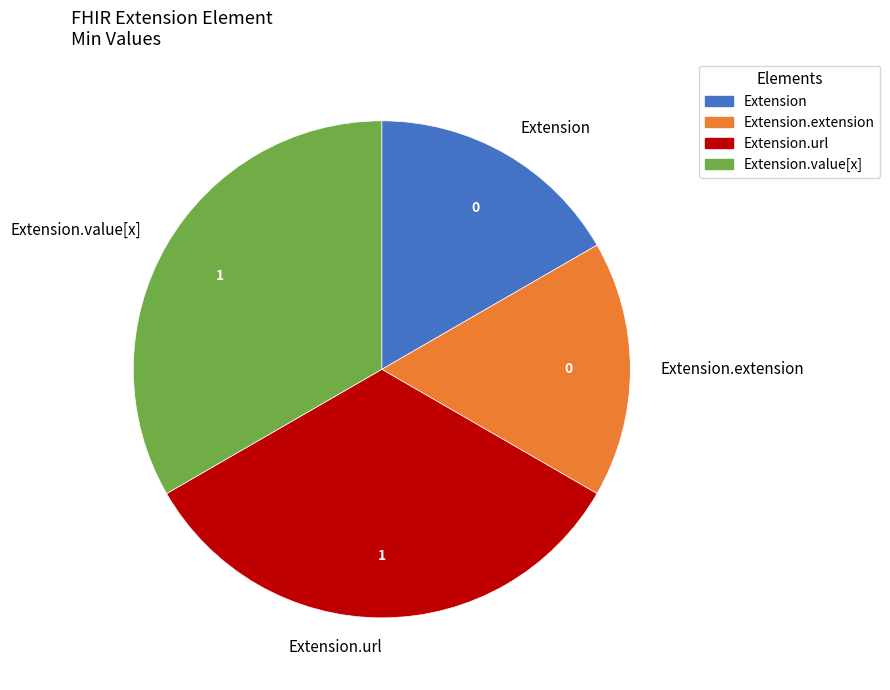

Which has a higher value, Extension.value[x] or Extension.extension?

Extension.value[x]